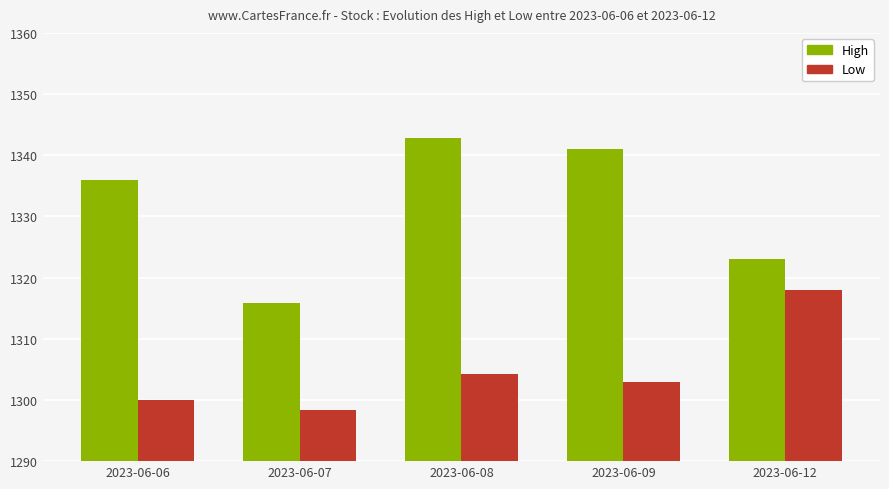

How many groups of bars are there?

5